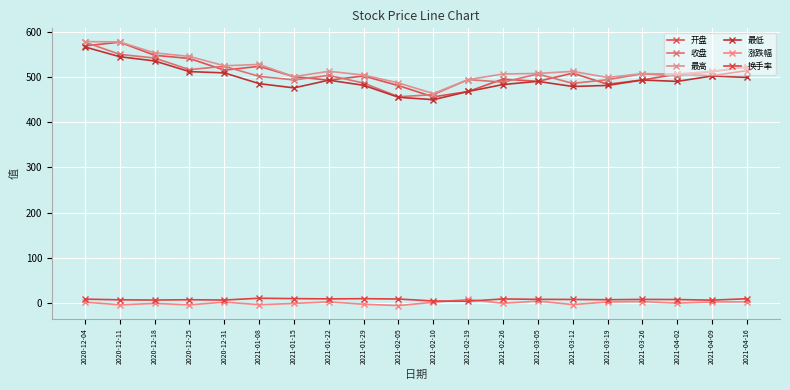

How many data points in 最高 are above 512?

10